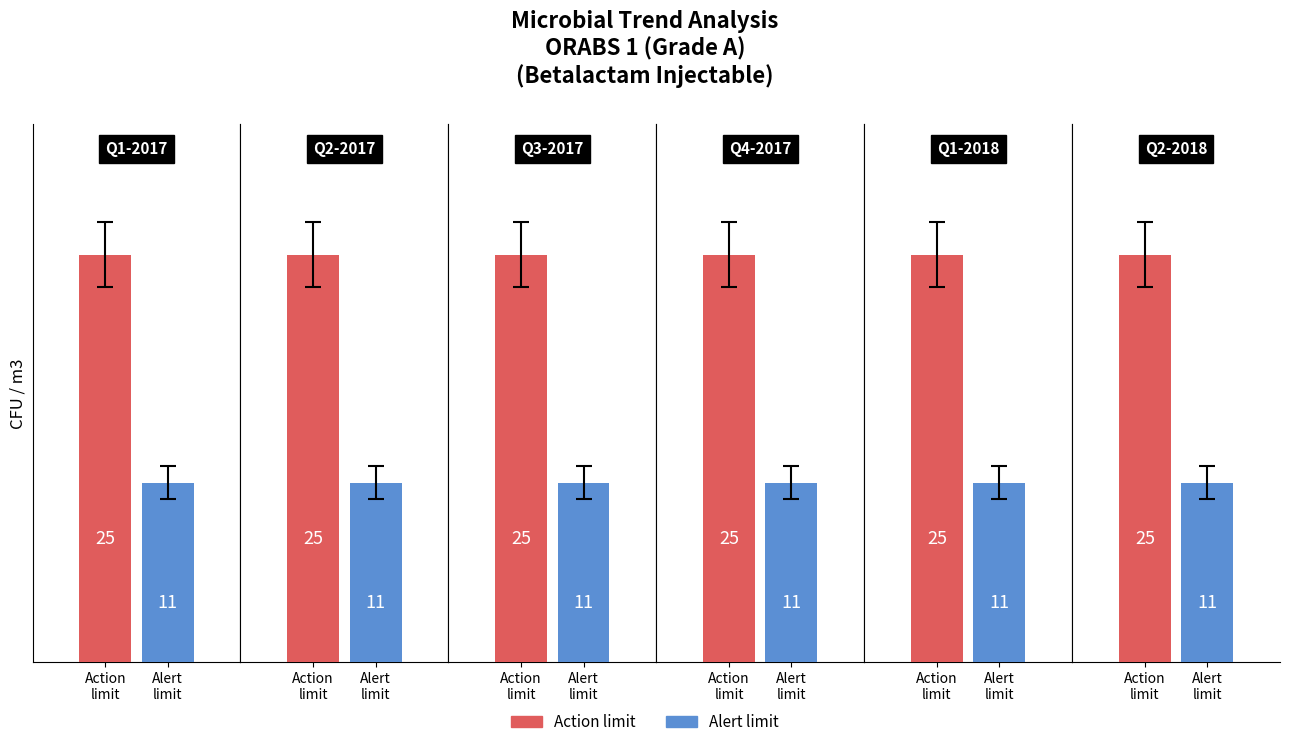

List the series in order of their peak value, highest first.

Action limit, Alert limit